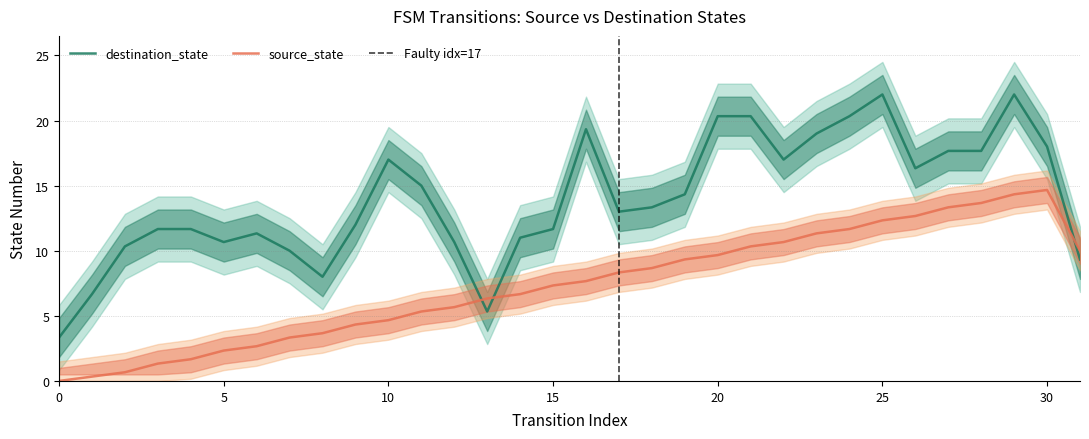

Which series has the largest range (max minus min)?

destination_state